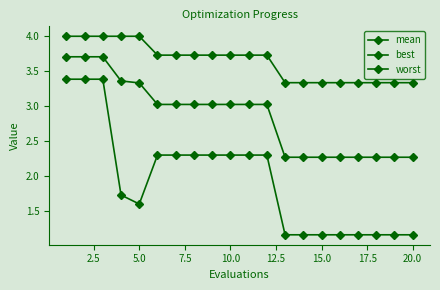

Does the chart have visible grid lines?

No